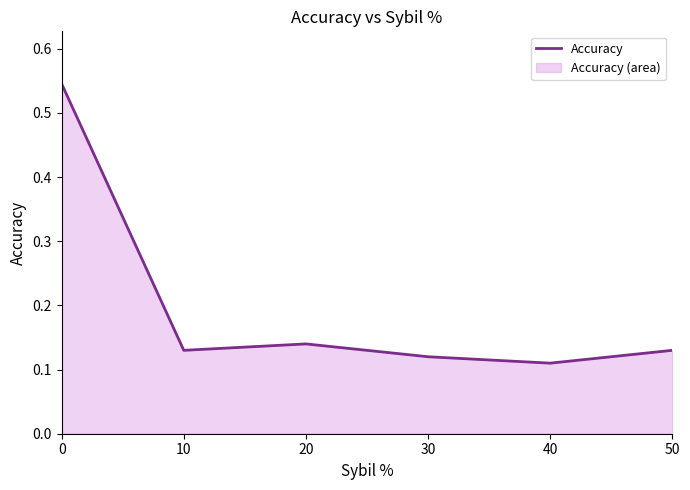

What is the sum of all values?

1.2